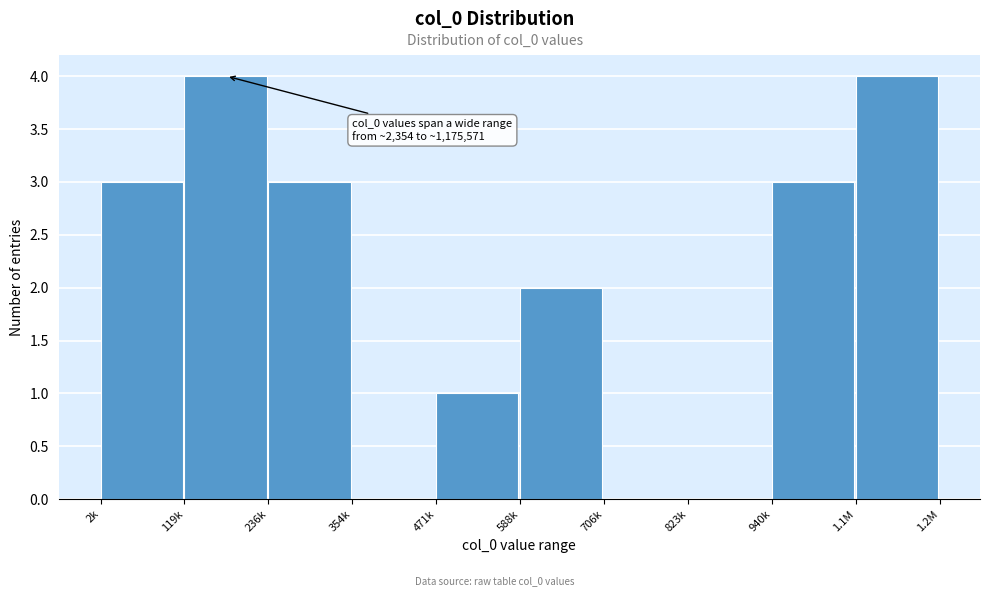

Reading left to right, transcribe all the data shown in this chart.

2k=3	119k=4	236k=3	354k=0	471k=1	588k=2	706k=0	823k=0	940k=3	1.1M=4